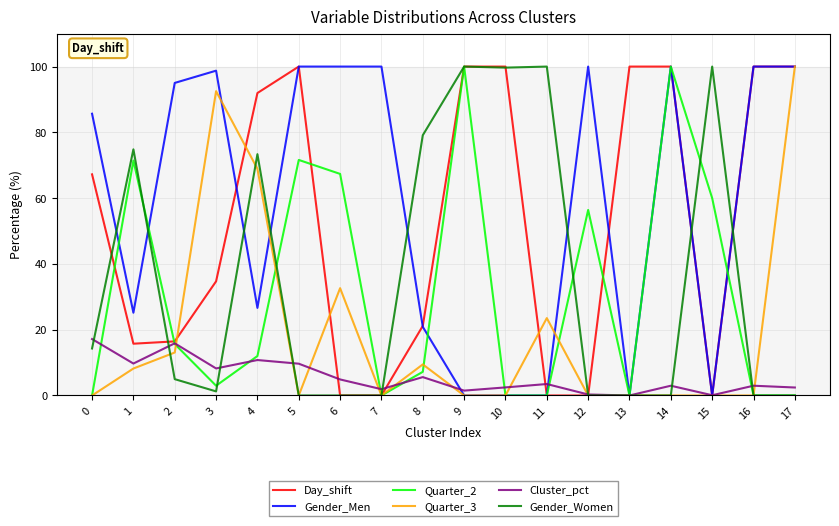

True or false: Gender_Men has a value of 98.8 at 3.

True